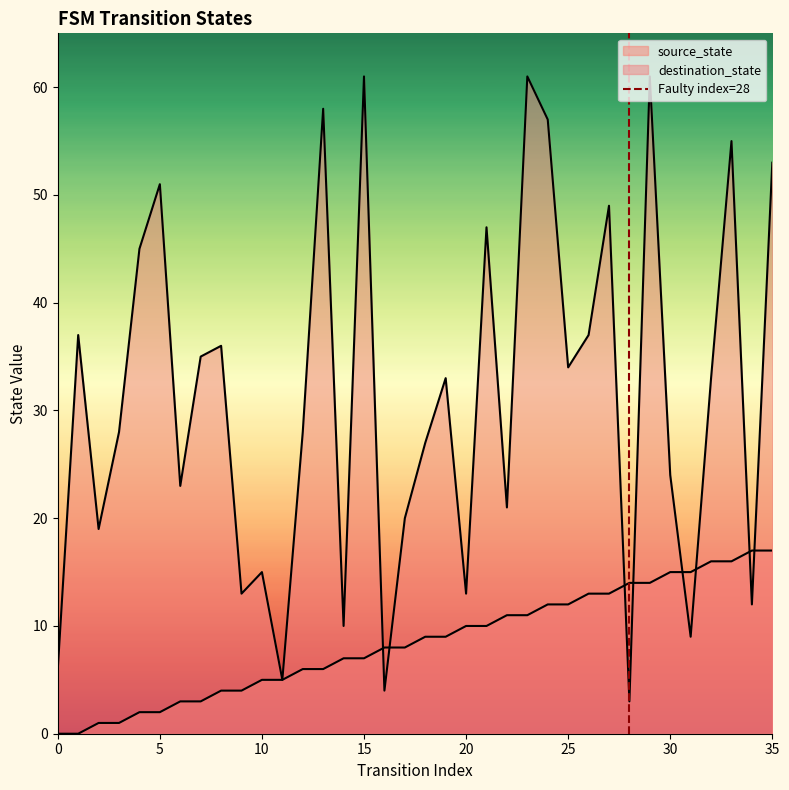

How many values are between 0 and 1?

2